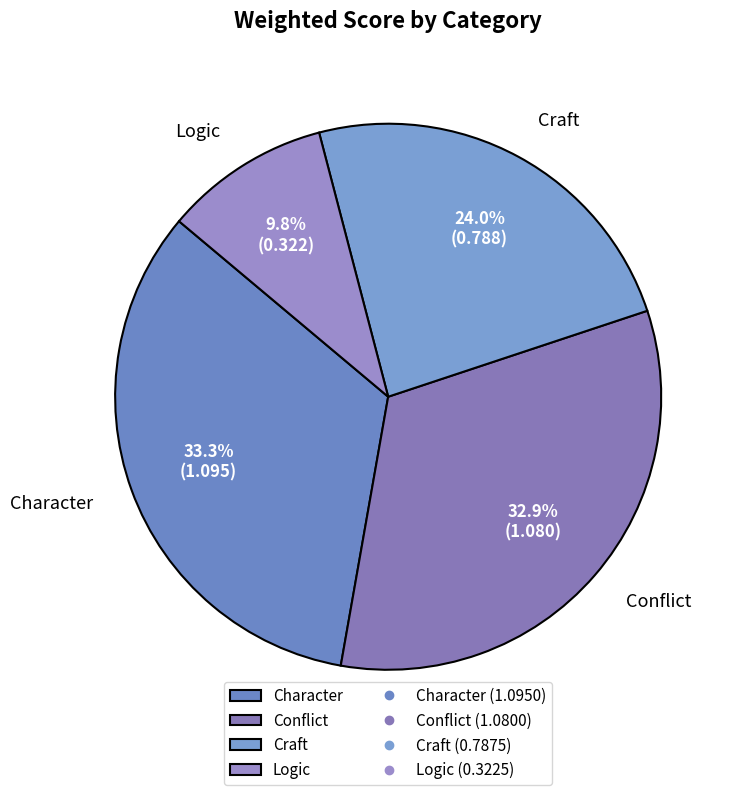

How many segments does this pie chart have?

4